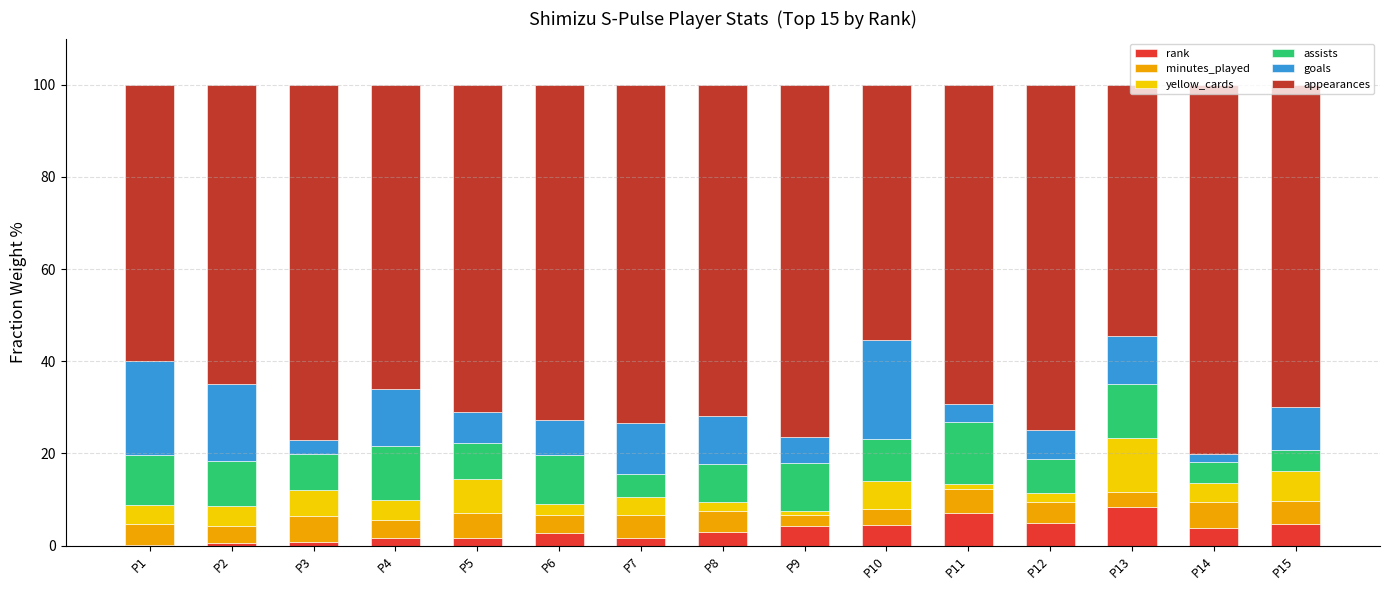

What are all the series names shown in the legend?

rank, minutes_played, yellow_cards, assists, goals, appearances